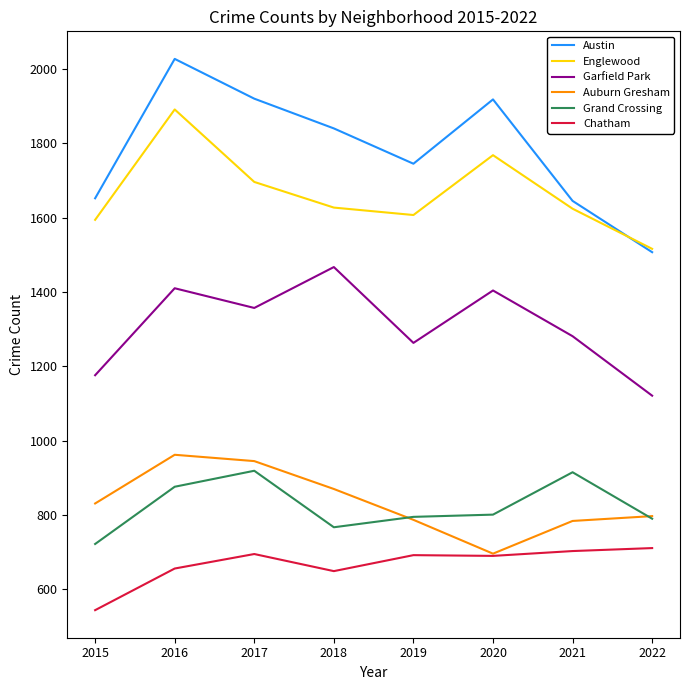

At how many categories does at least one series exceed 1770?

4